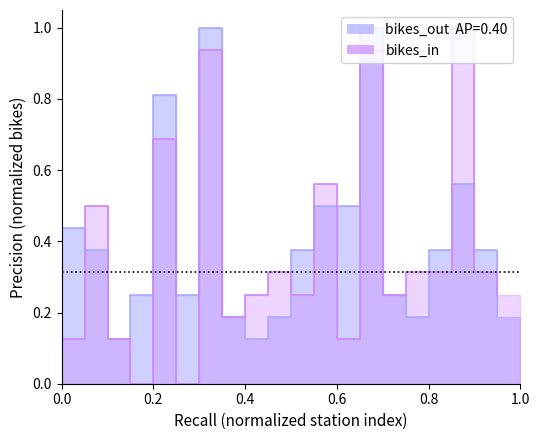

Count the number of data series in this chart.

2